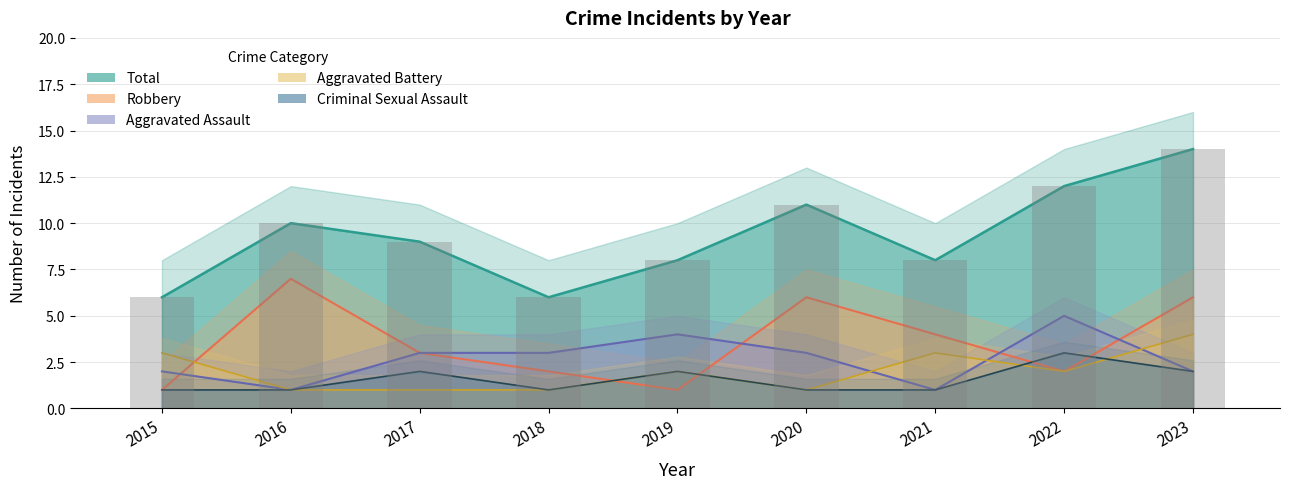

List the labels in order of Aggravated Battery value, largest first.

2023, 2015, 2021, 2019, 2022, 2016, 2017, 2018, 2020